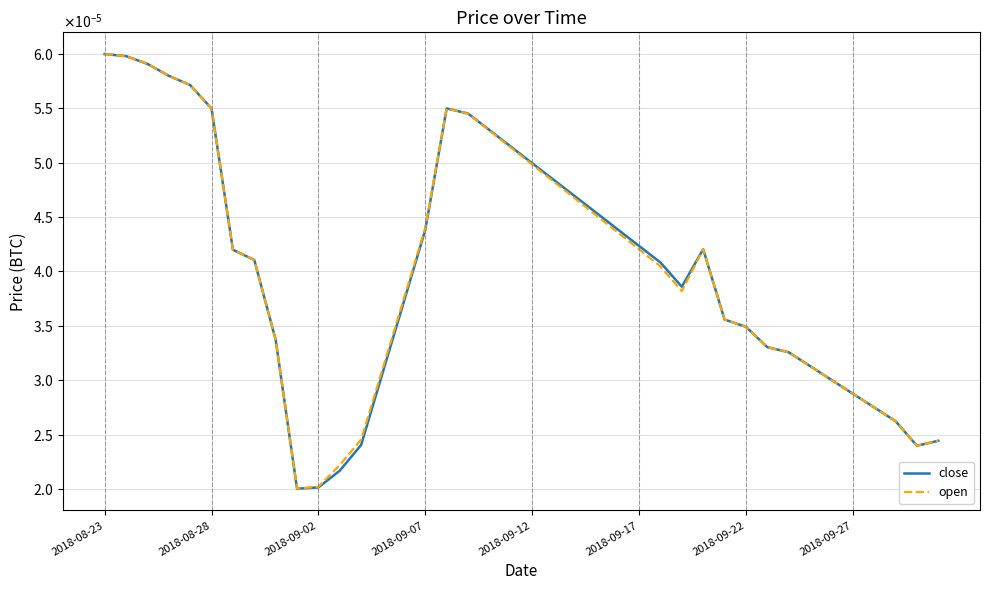

Does the chart have visible grid lines?

Yes